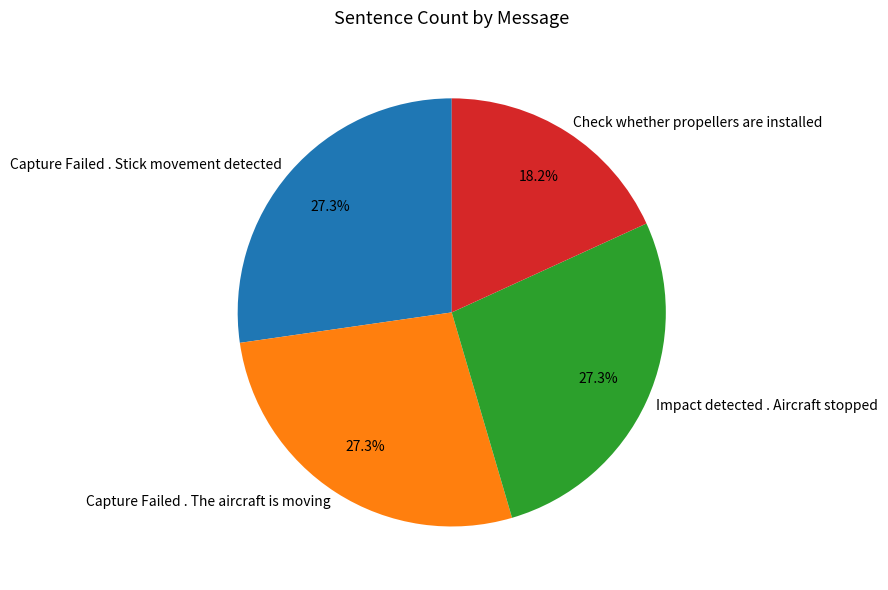

True or false: Check whether propellers are installed accounts for 30% of the total.

False